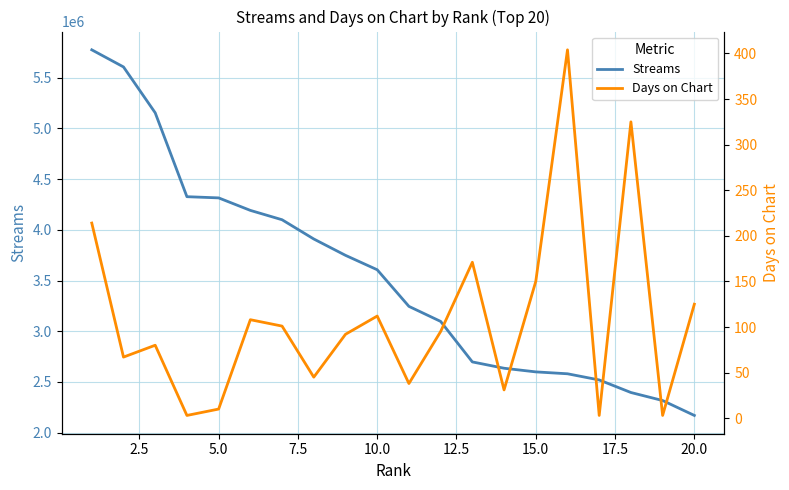

What is the maximum value for Streams?

5775513